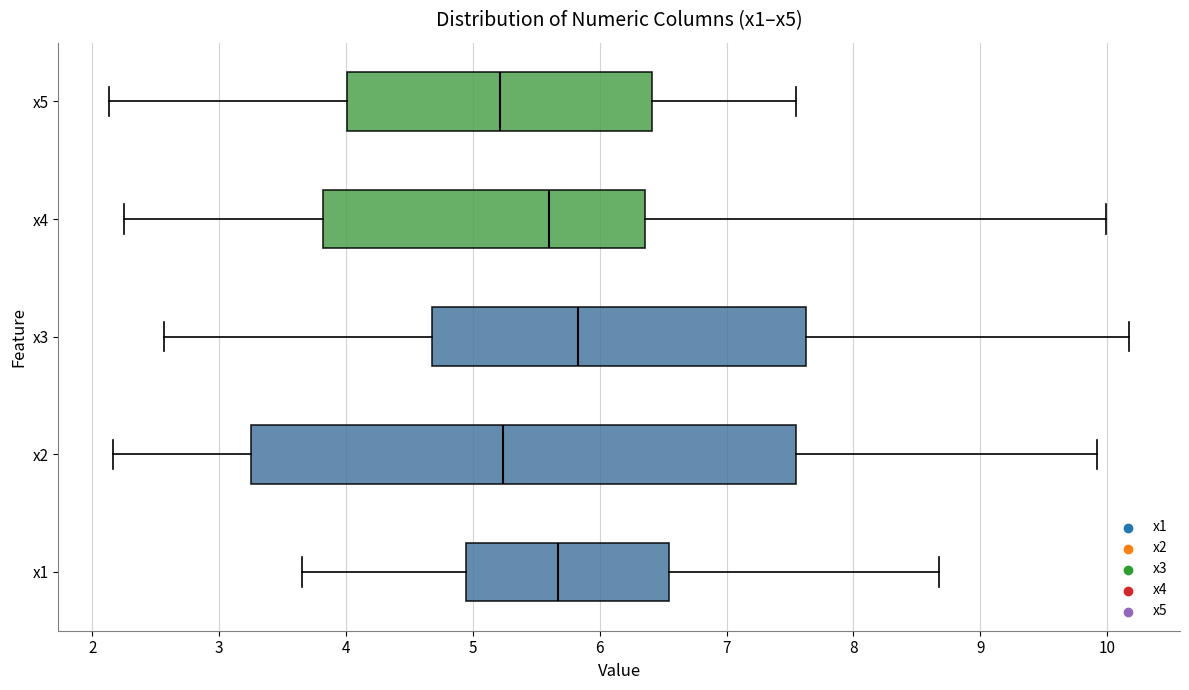

Where is the left edge of the box for x1 on the x-axis? The values are not printed on the chart, so give them approximately, as read against the axis.

4.9